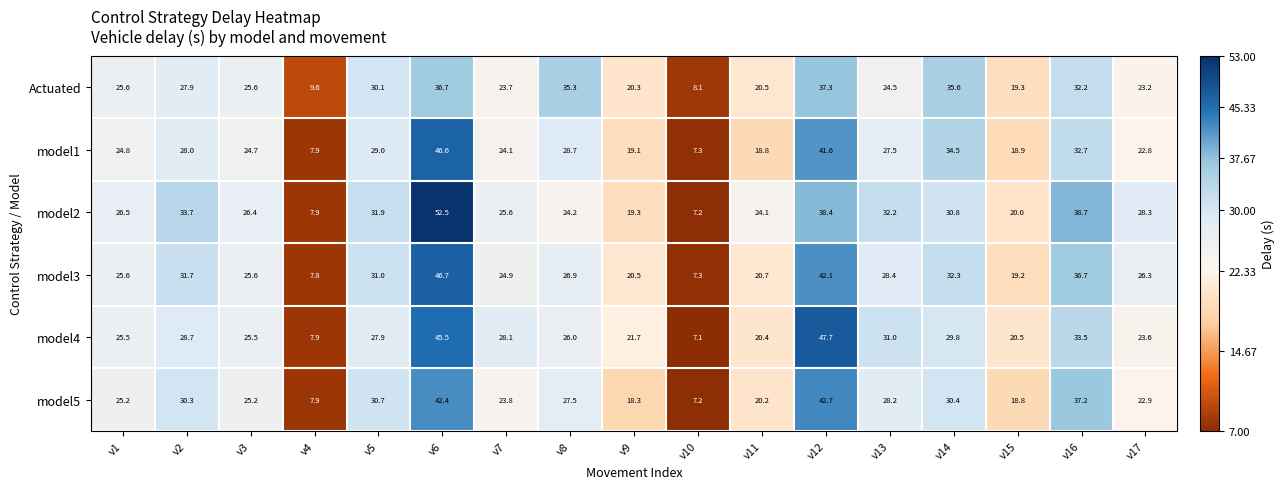

At v14, list the series in order from smallest to largest.

model4, model5, model2, model3, model1, Actuated